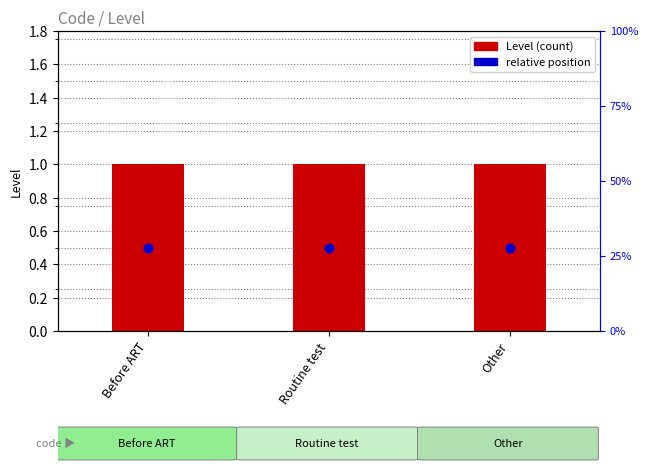

Which series contains the lowest Y value?

relative position